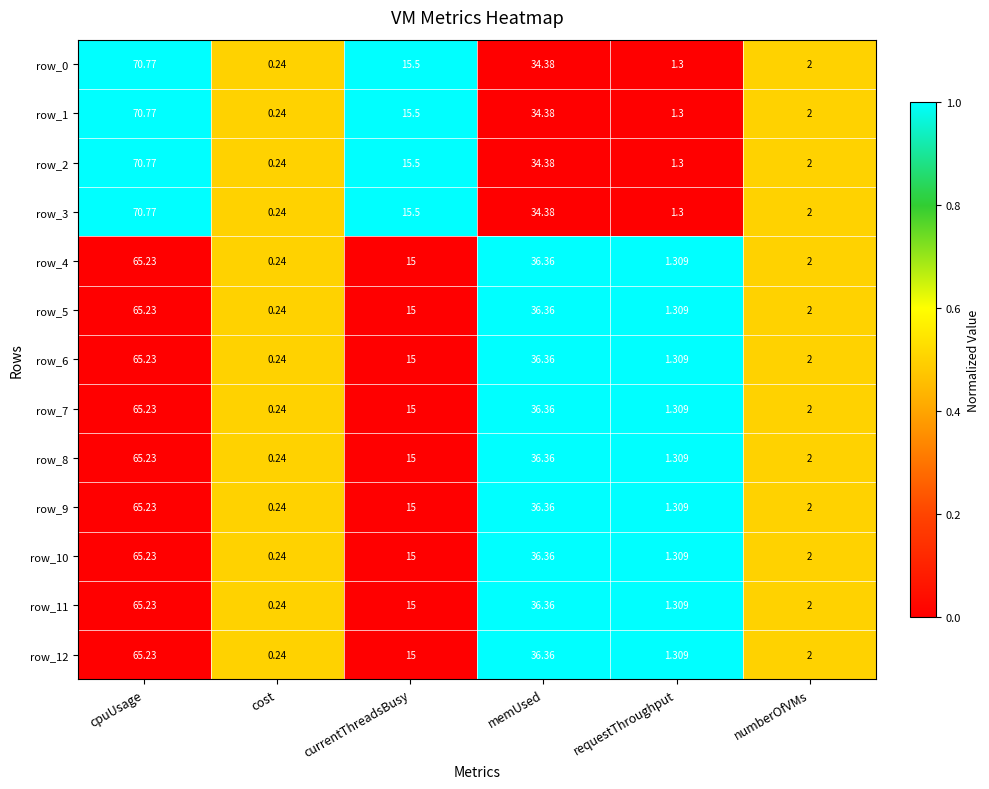

At which category is the sum across all series the highest?

cpuUsage